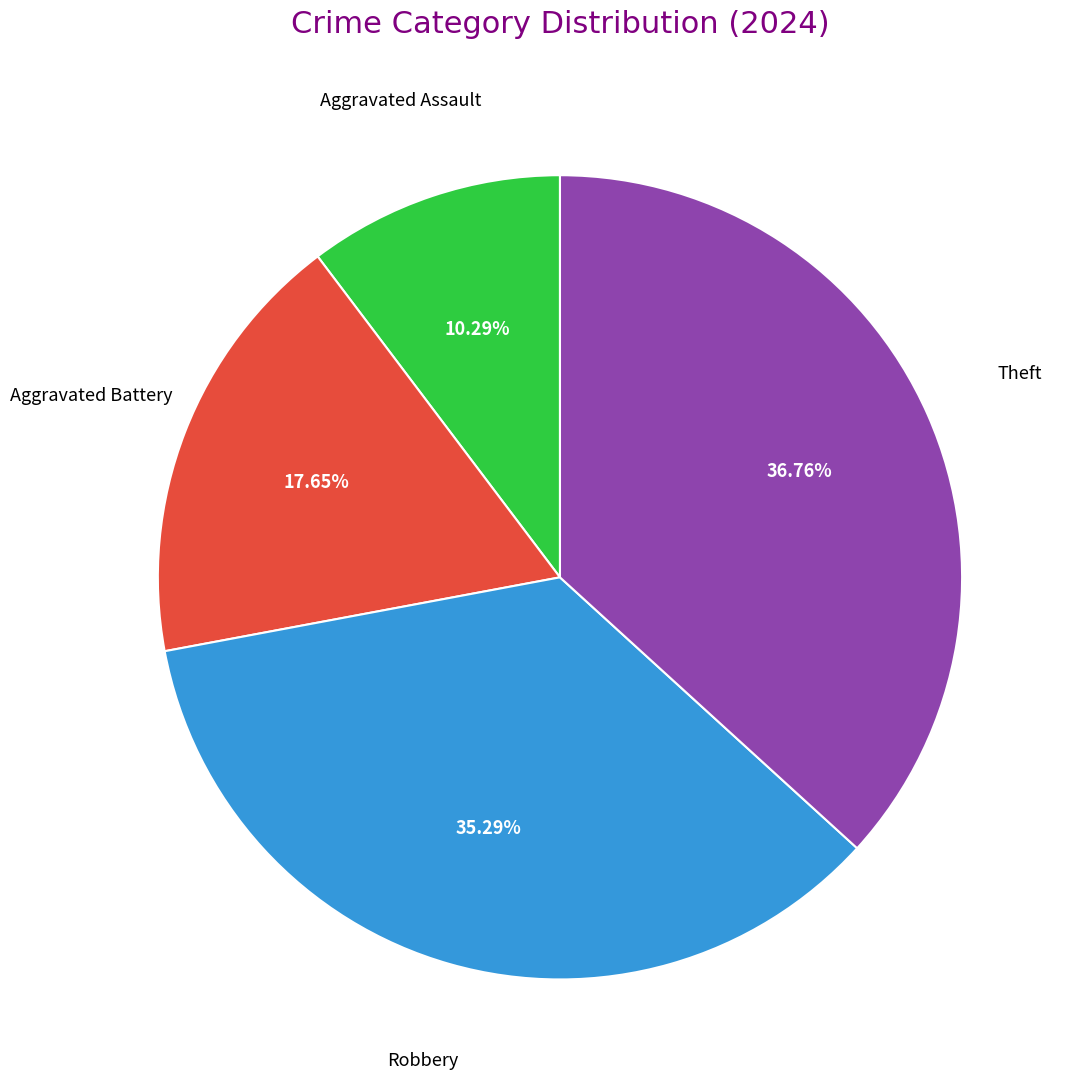

Is there any slice that represents more than half of the pie?

No